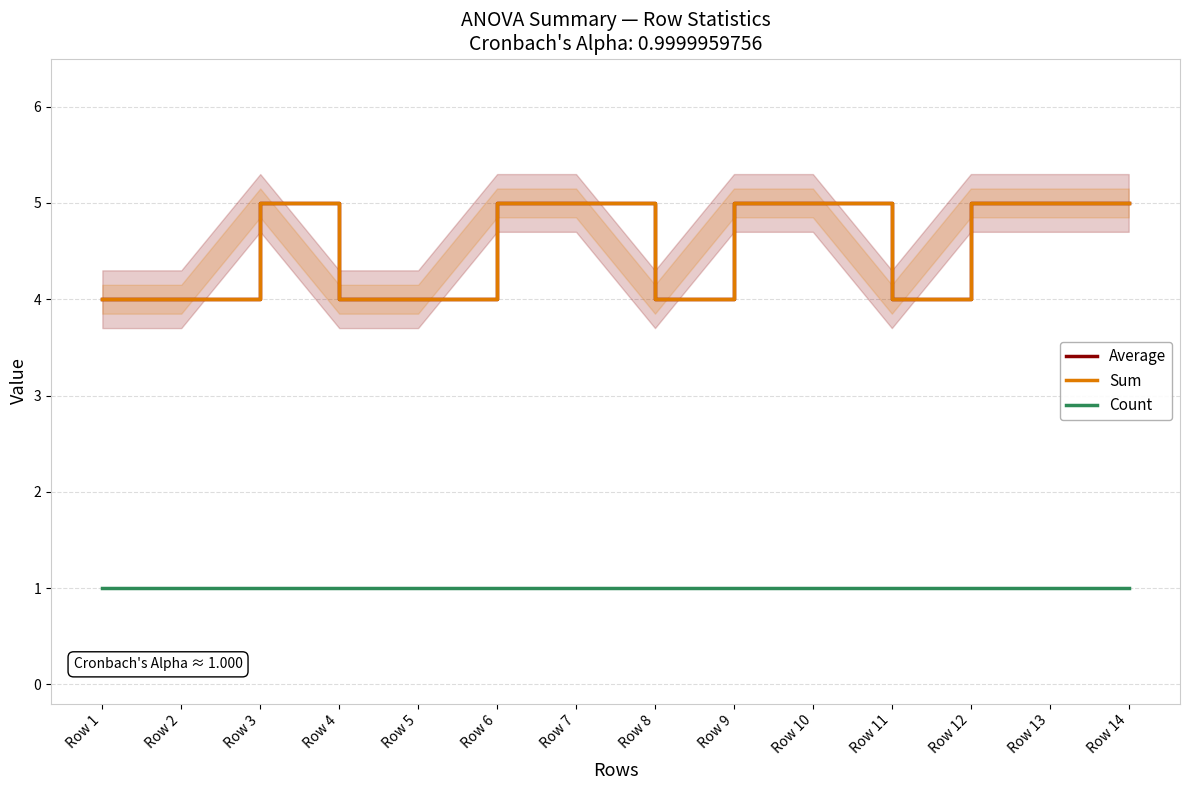

Rank the series at Row 14 from lowest to highest value.

Count, Average, Sum